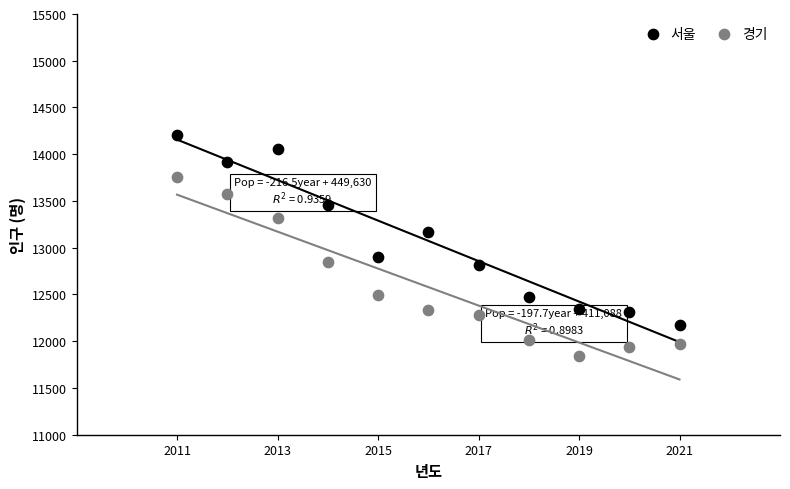

Which series contains the lowest Y value?

경기